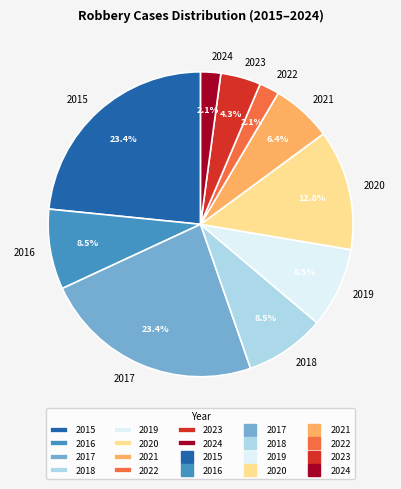

Is the sum of 2015 and 2019 greater than half?

No